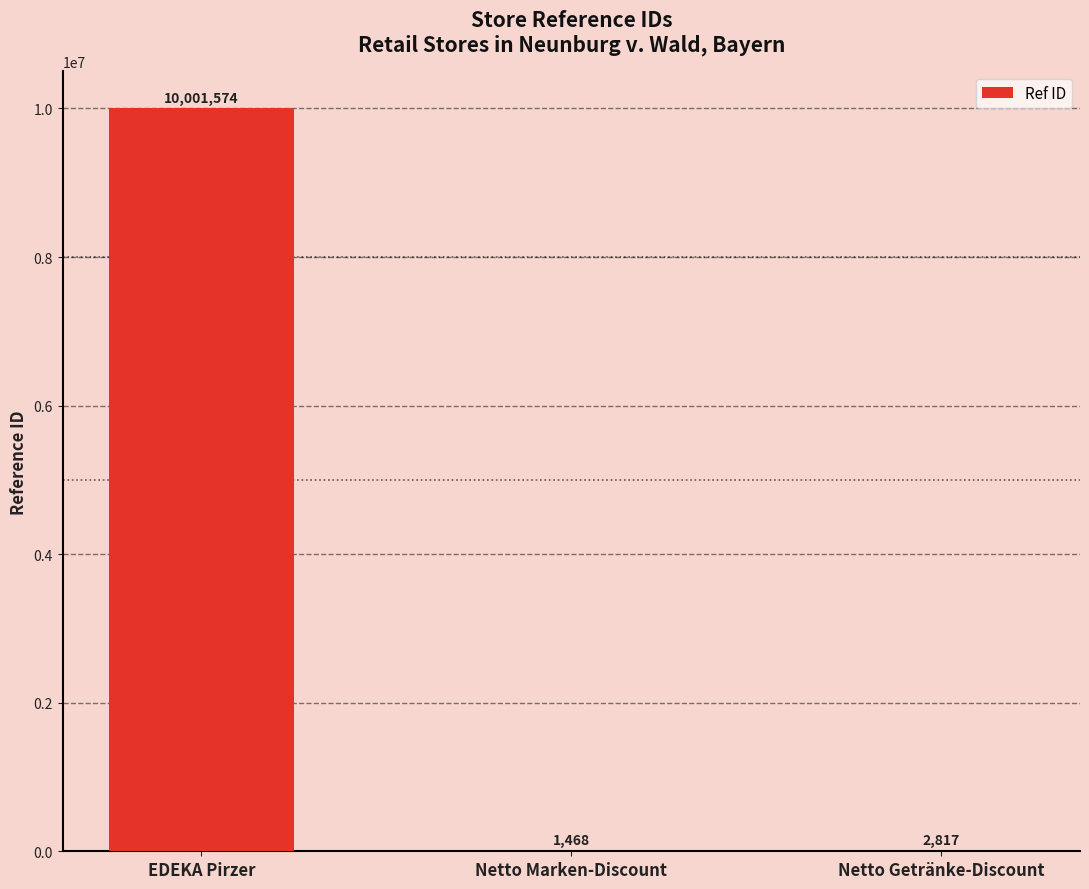

Where is the data nearest to the value 5001521?

Netto Getränke-Discount